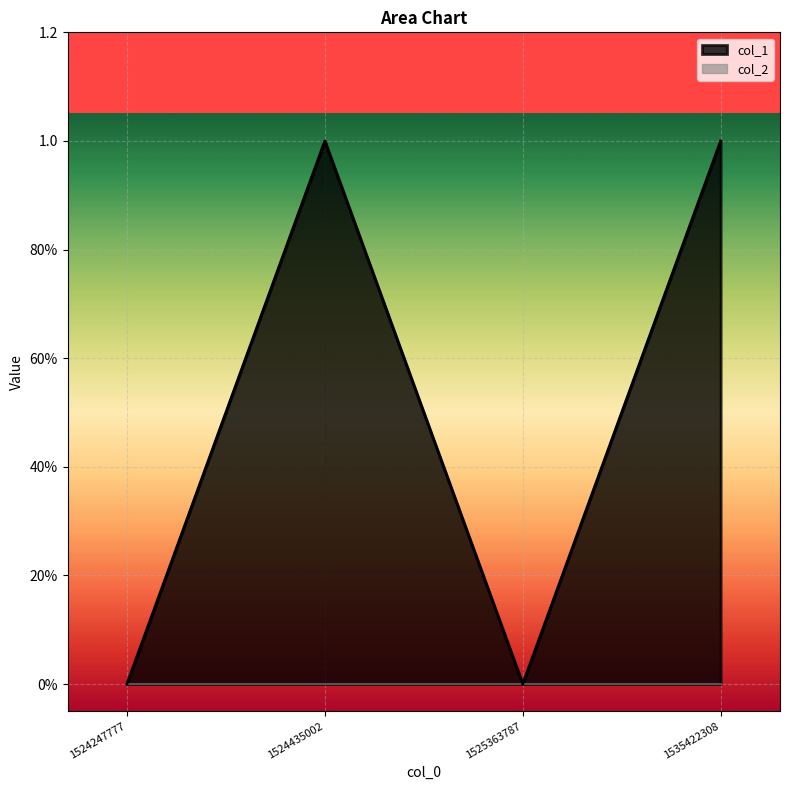

The chart shows a value of 0 at 1525363787. True or false?

True